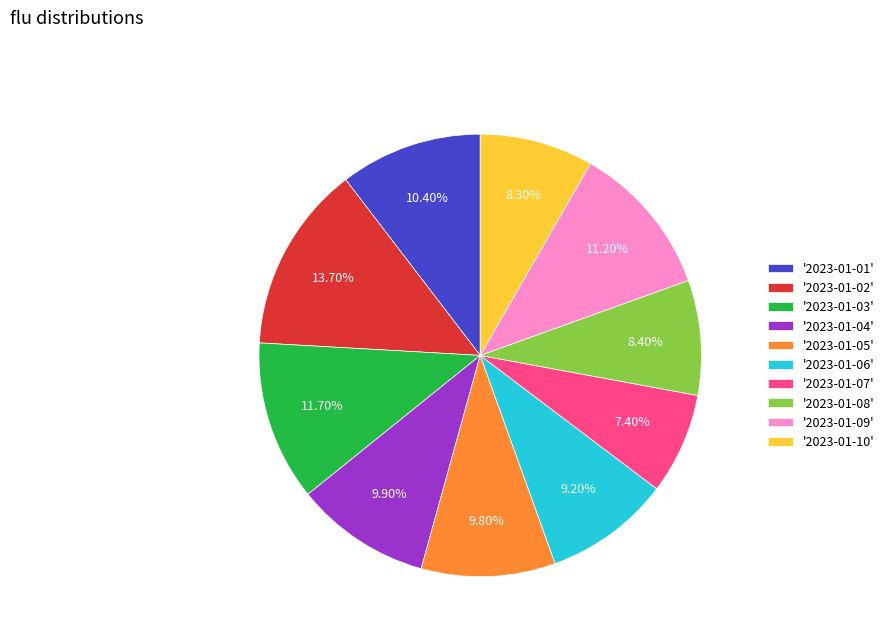

Which has a higher value, '2023-01-08' or '2023-01-07'?

'2023-01-08'